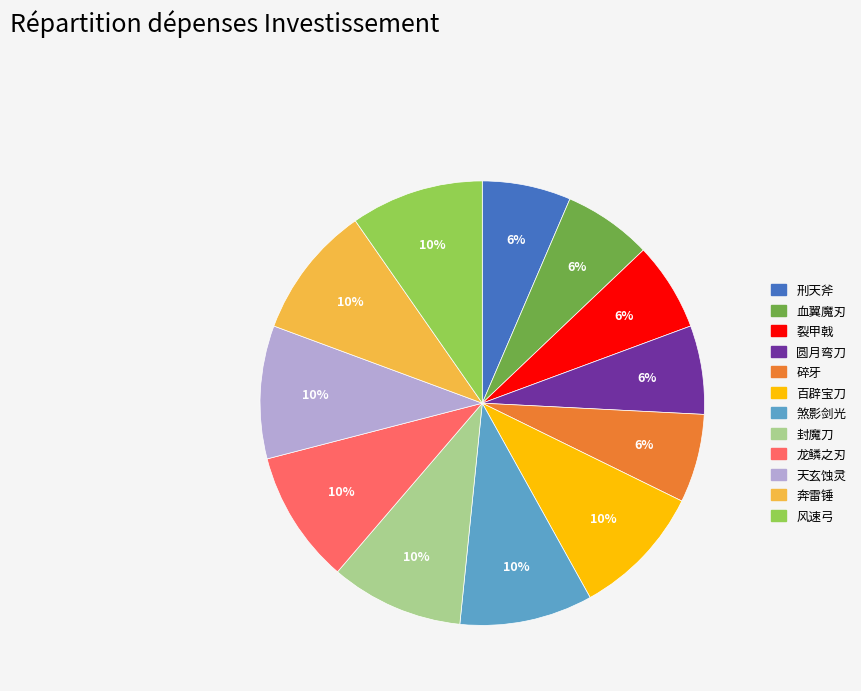

Count the number of slices in the pie.

12